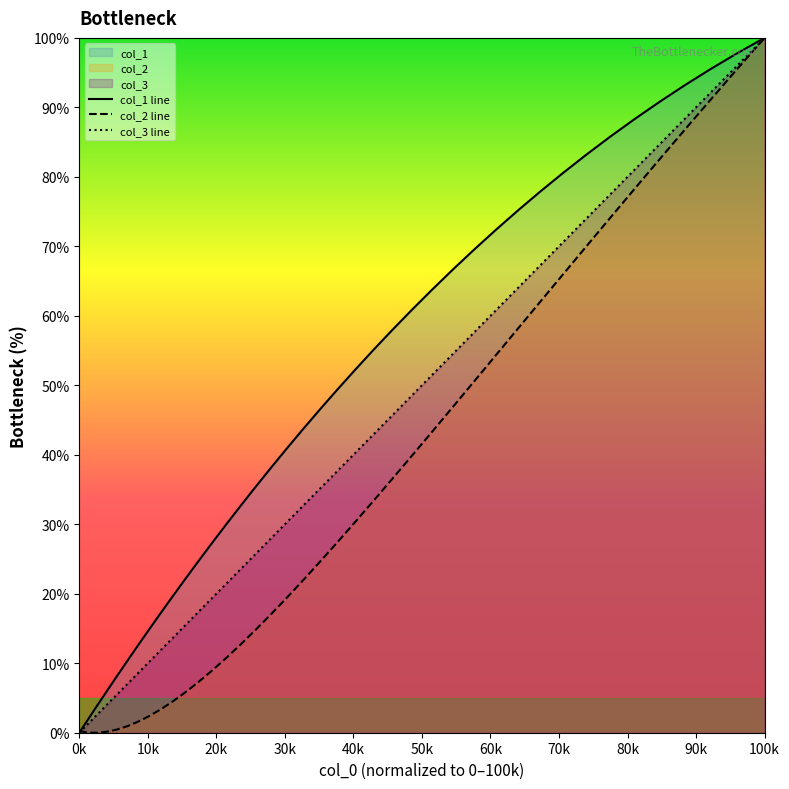

Rank the series by their average value, from highest to lowest.

col_1 line, col_3 line, col_2 line